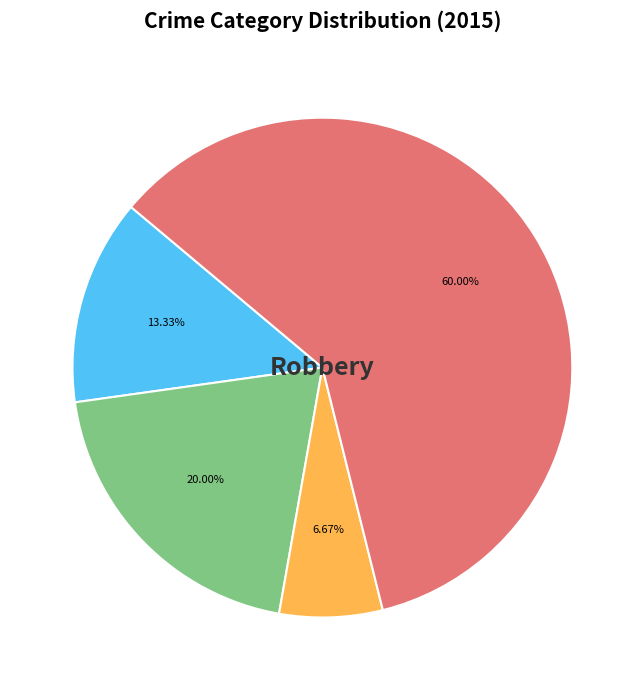

Does any single category account for the majority?

Yes